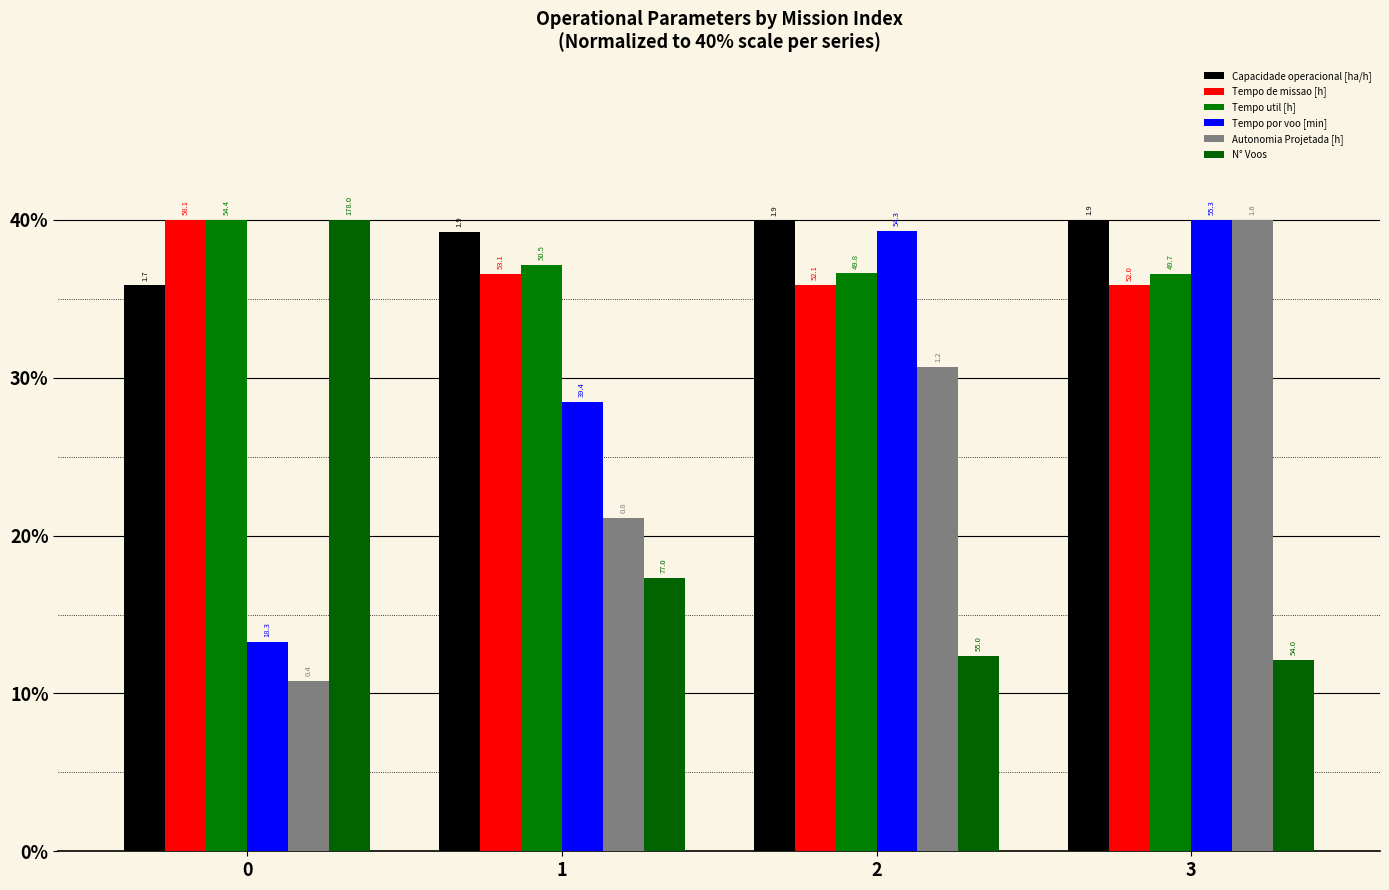

The Tempo util [h] series shows 37.2 at 1. True or false?

True